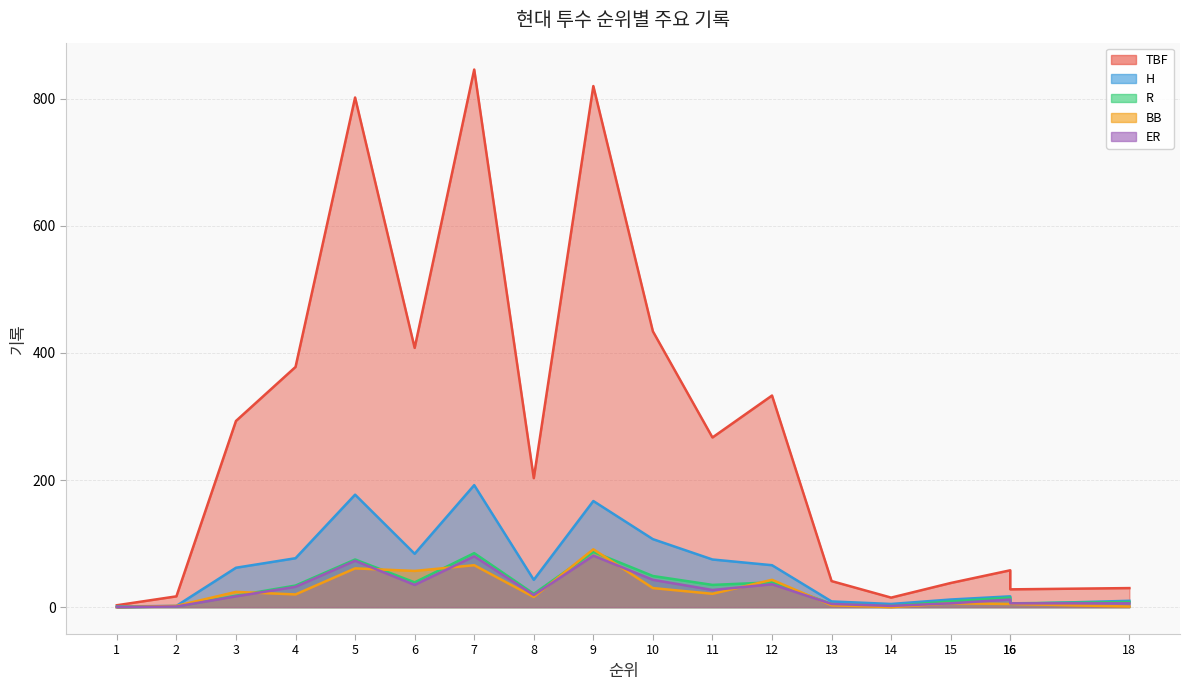

Which series has the widest spread of values?

TBF